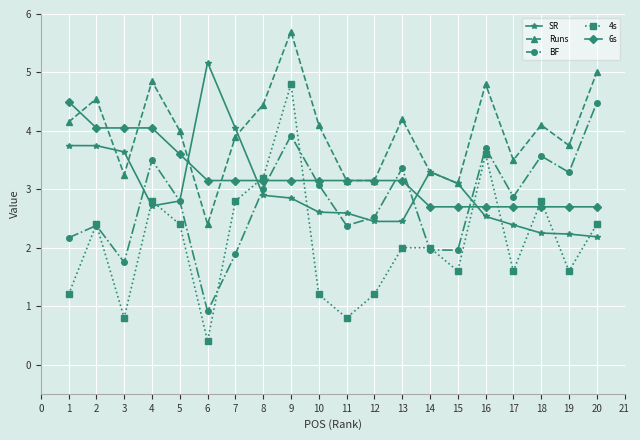

At which label does SR reach its peak?

6